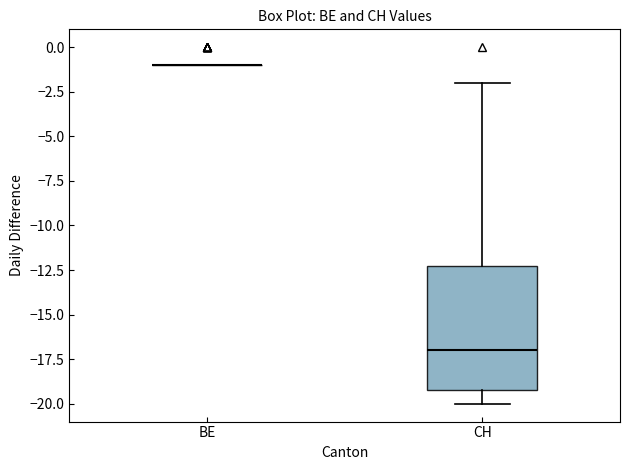

Reading left to right, read every box against the y-axis: the position of its median line, the range the box covers, and the ends of its whiskers. The values are not printed on the chart, so give them approximately, as read against the axis.

BE: box collapsed to a line at -1, whiskers -1 to -1
CH: median -17, box -19 to -12, whiskers -20 to -2